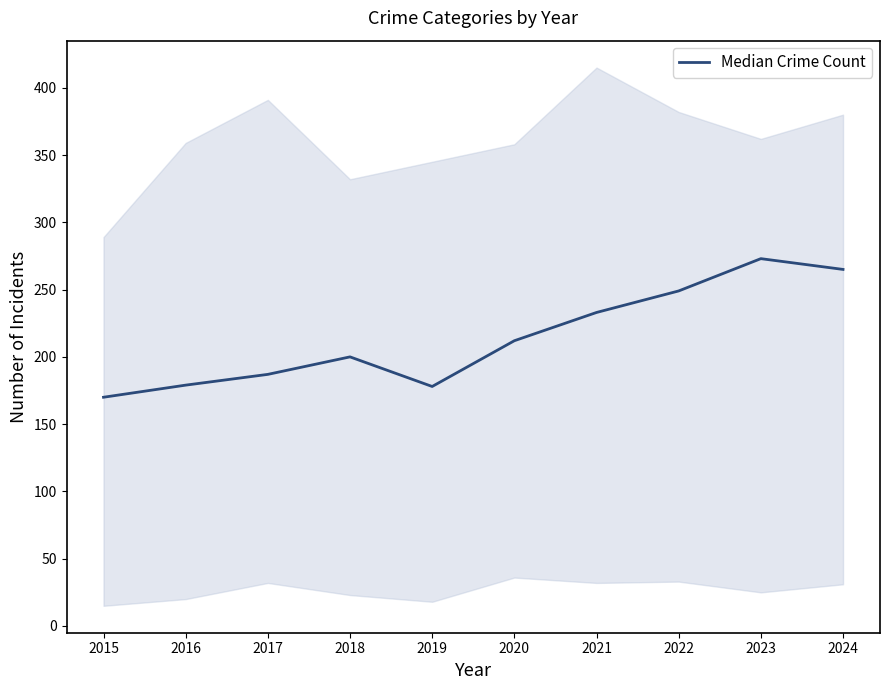

Which has a higher value, 2021 or 2018?

2021